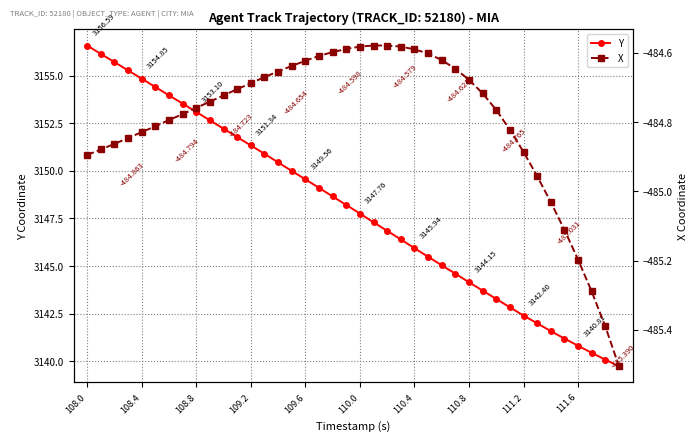

How many lines are shown in the chart?

2